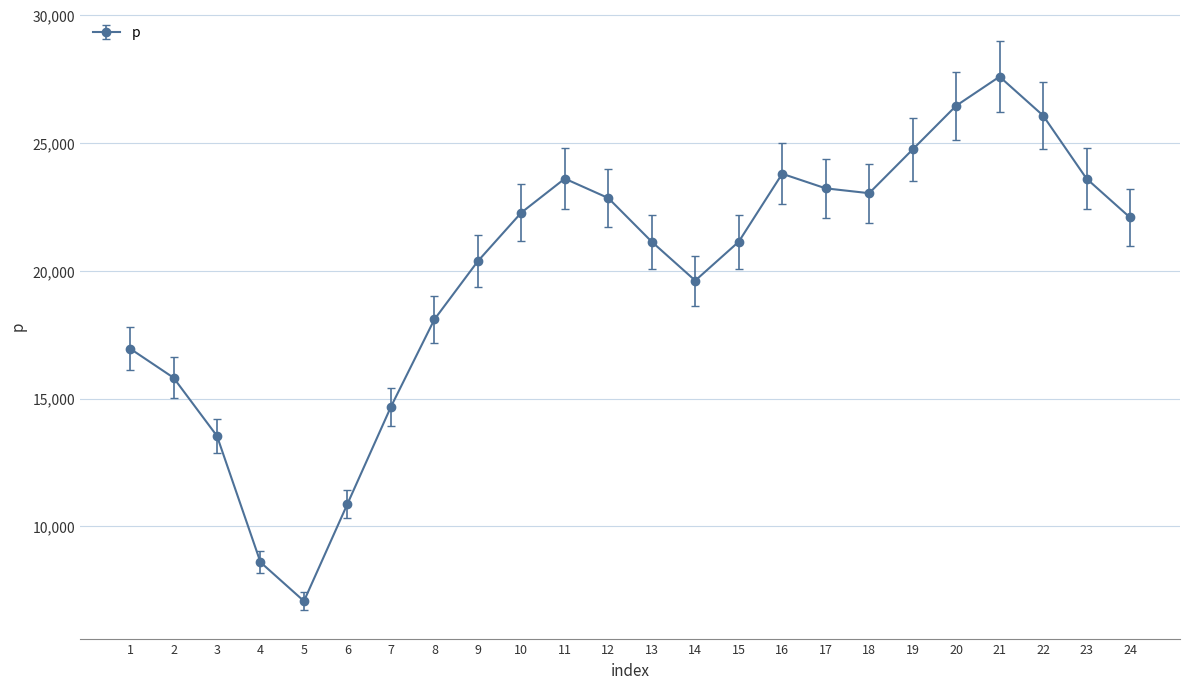

What is the change in value from 18 to 24?

-949.0